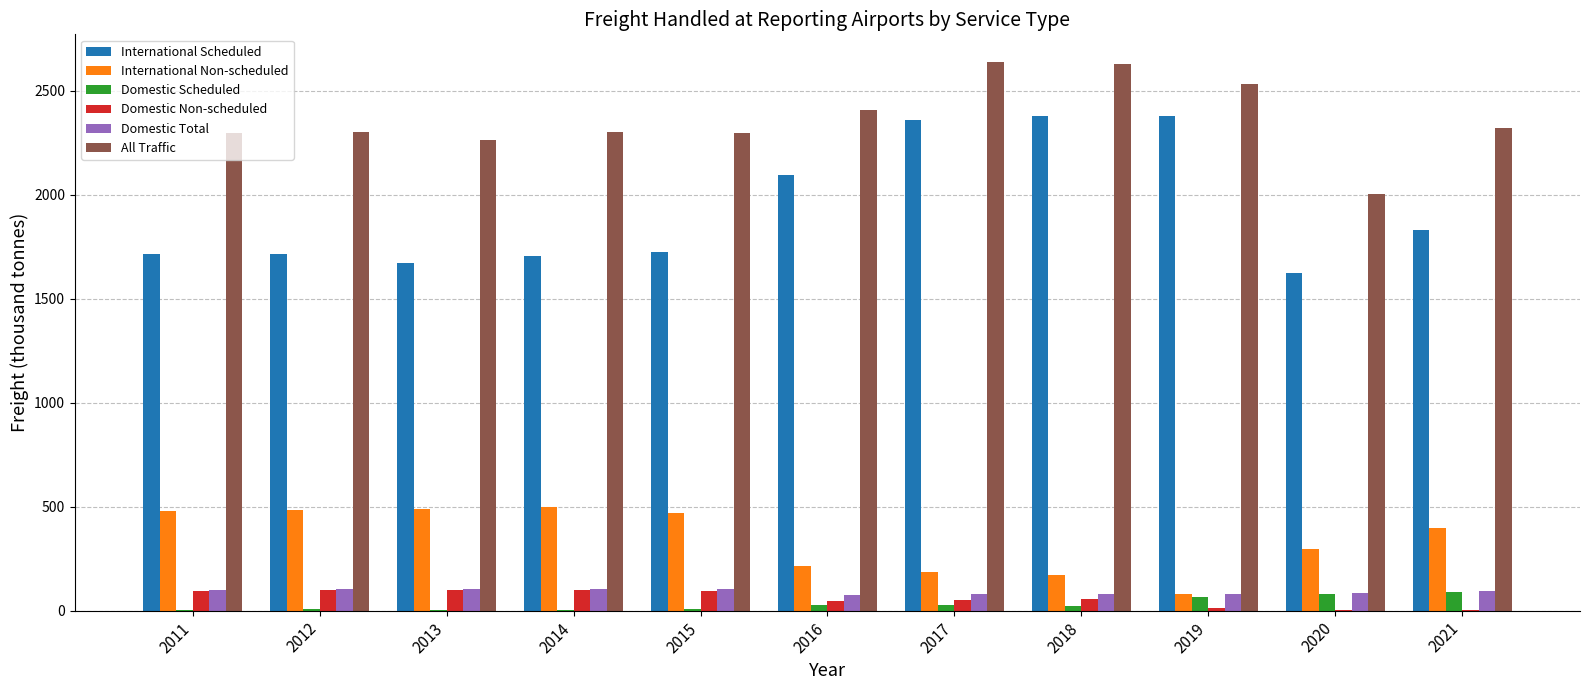

What is the maximum value shown in the chart?

2640.3